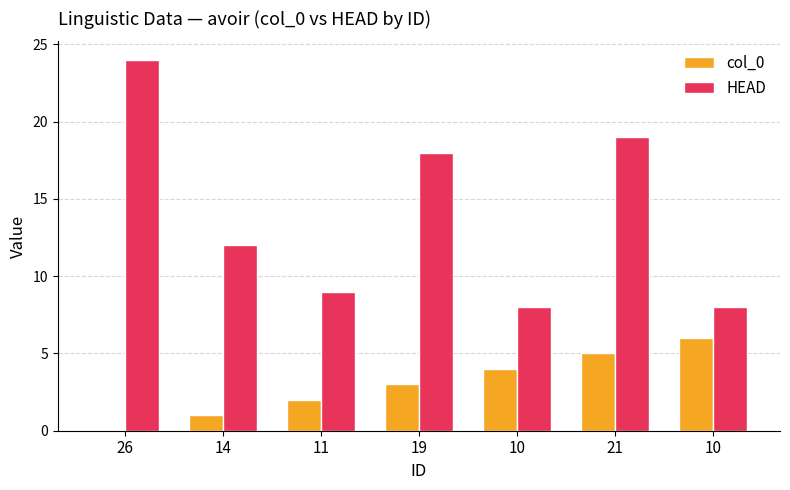

How many values in col_0 are above zero?

6